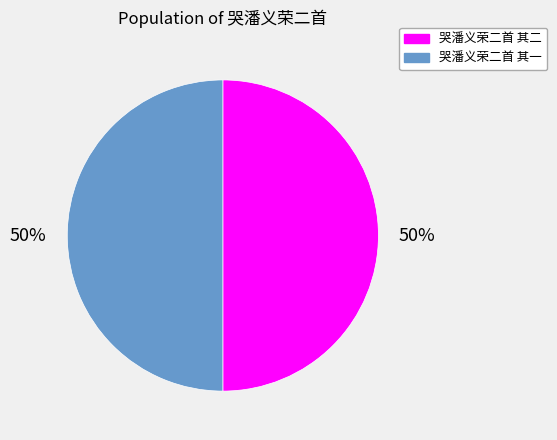

True or false: 哭潘义荣二首 其二 accounts for 63% of the total.

False